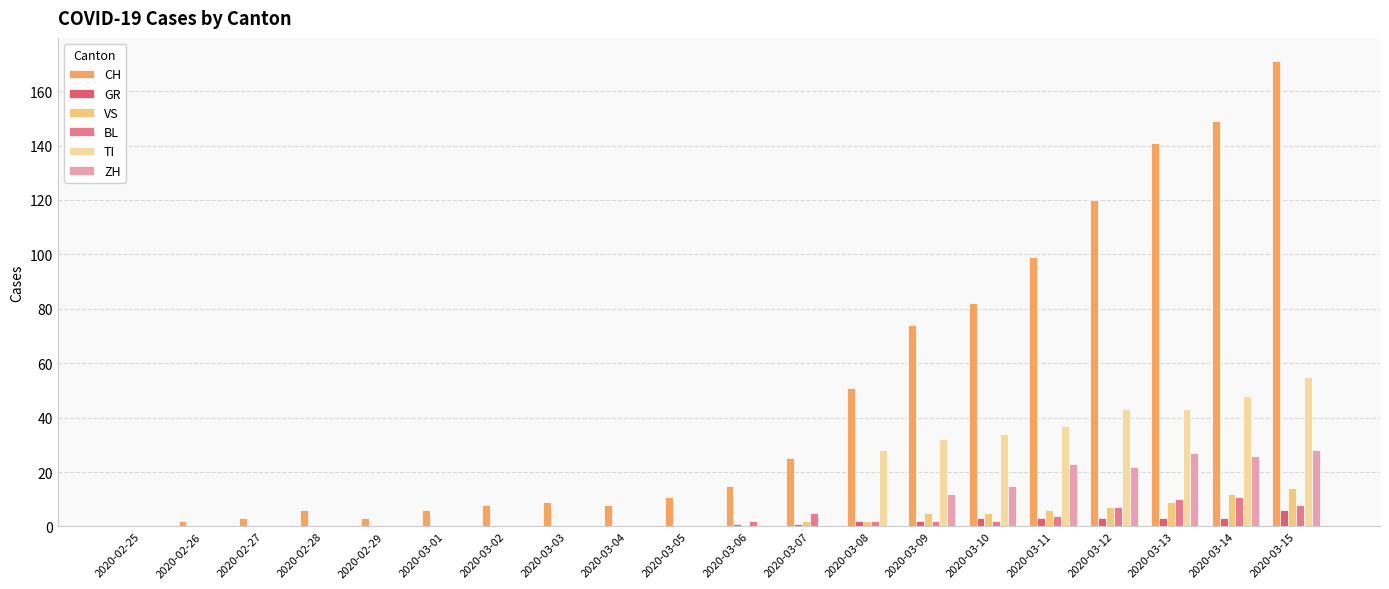

At which category is the sum across all series the highest?

2020-03-15